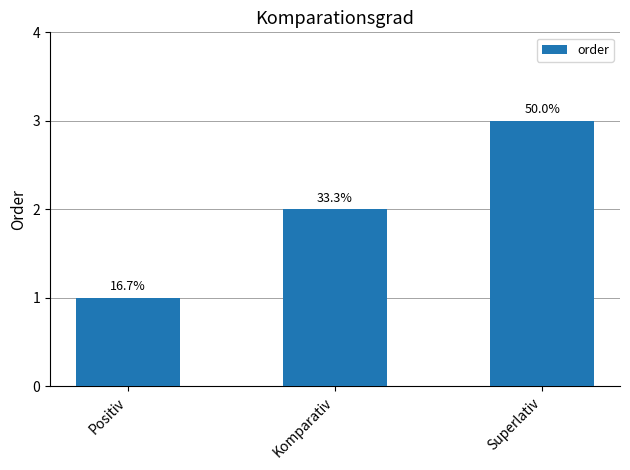

Does the chart contain any negative values?

No